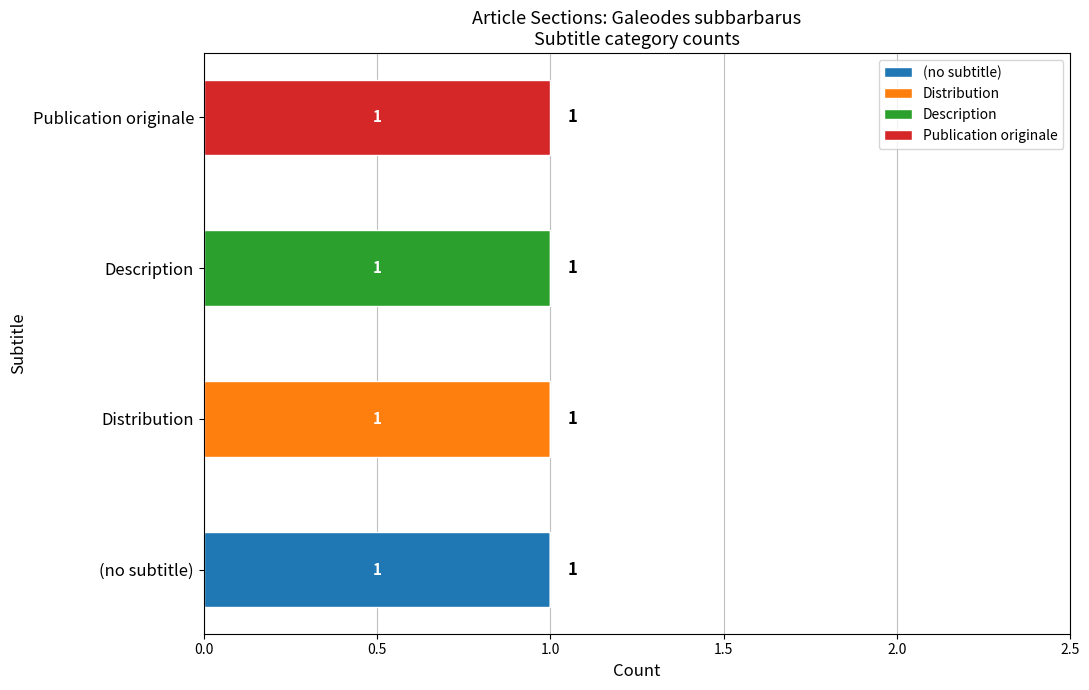

Which category has the highest value in the (no subtitle) series?

(no subtitle)